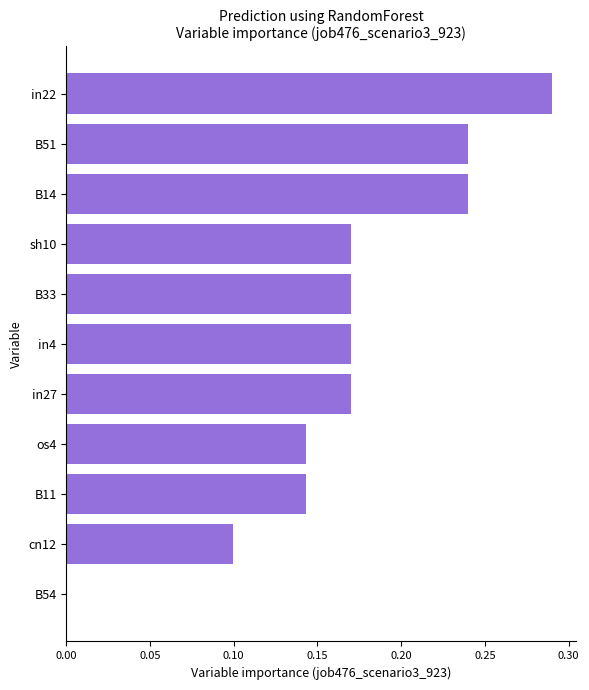

What is the sum of all values?

1.8